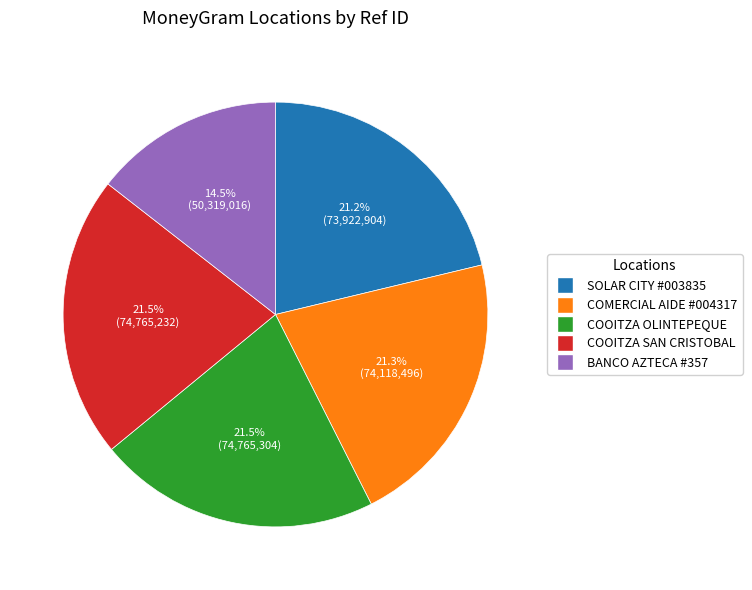

How many slices are in this pie chart?

5